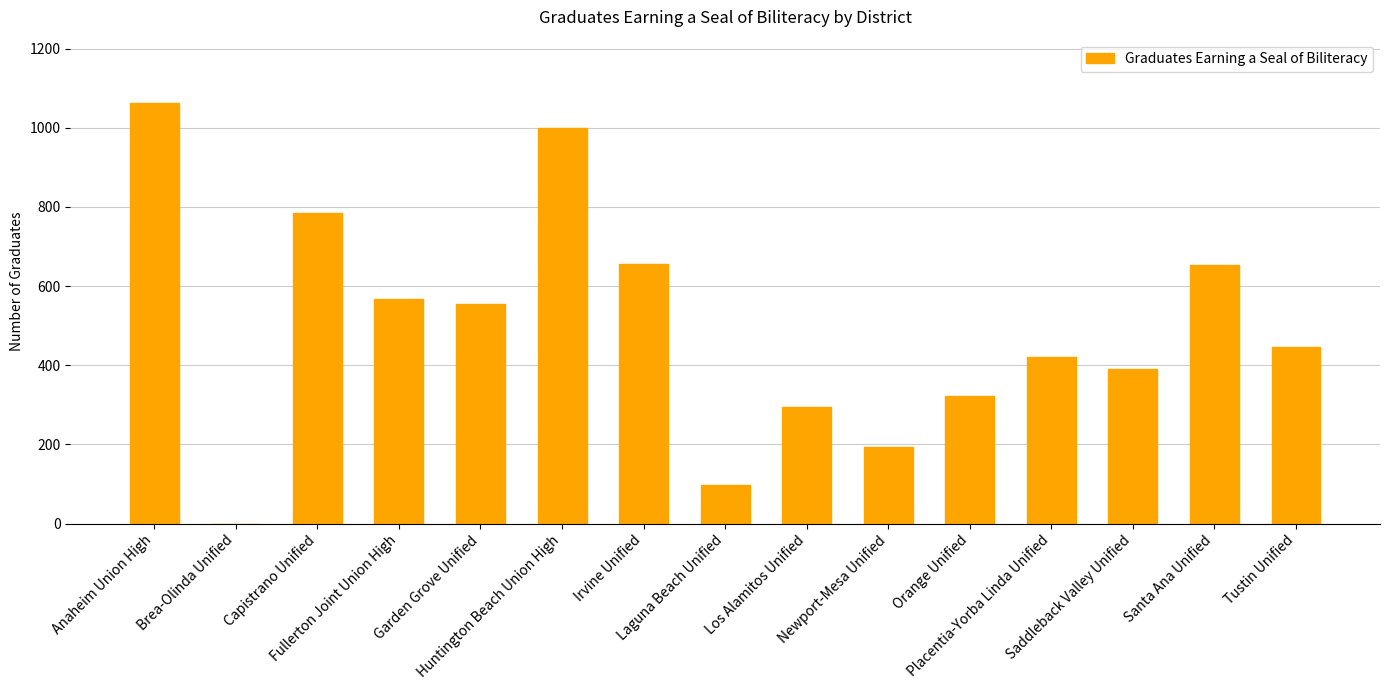

What is the sum of all values?

7449